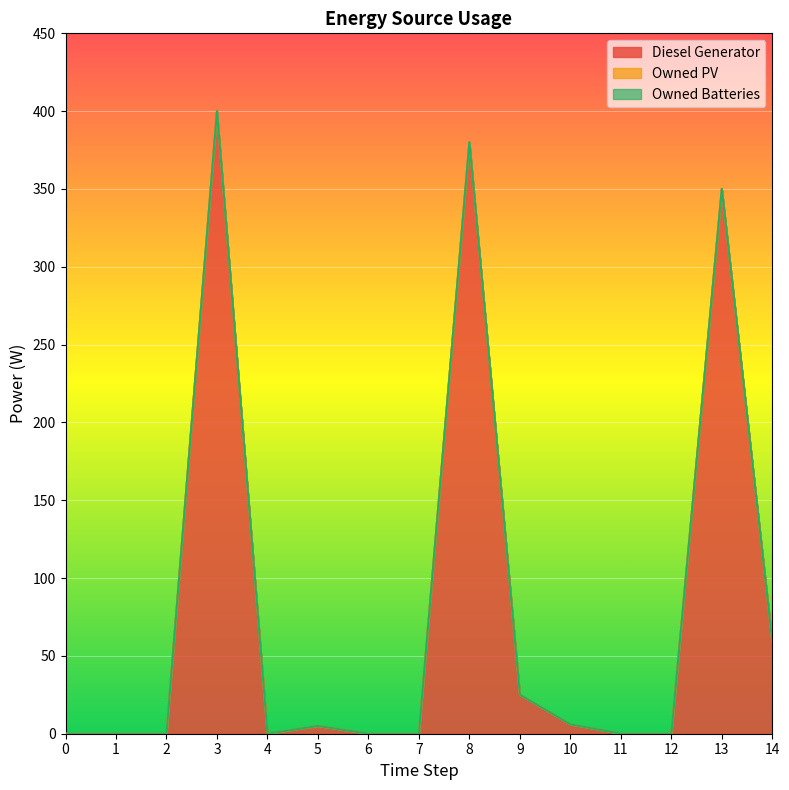

What are all the series names shown in the legend?

Diesel Generator, Owned PV, Owned Batteries